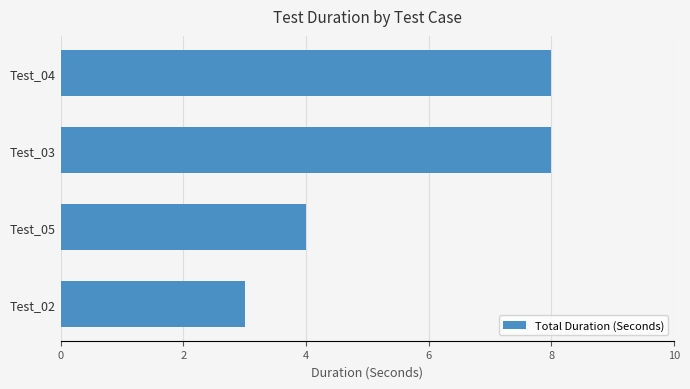

What is the average value?

6